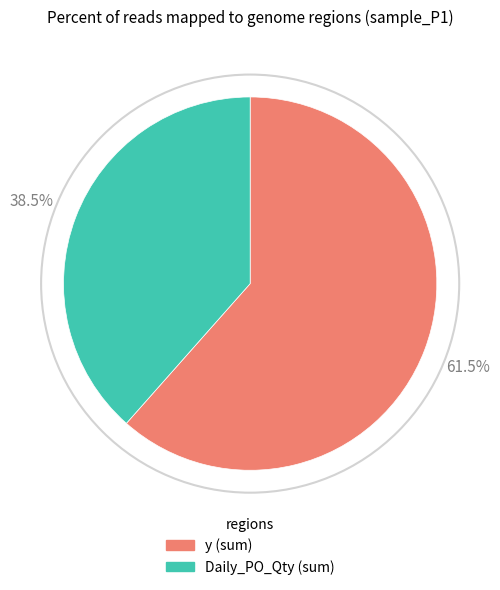

Is there a majority slice in this chart?

Yes